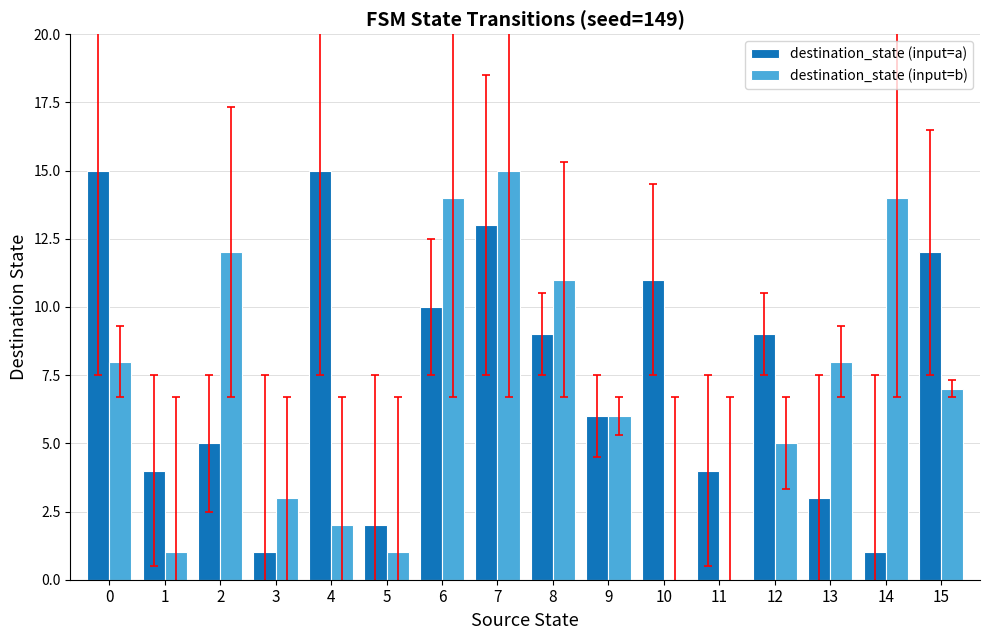

What is the sum of all destination_state (input=a) values?

120